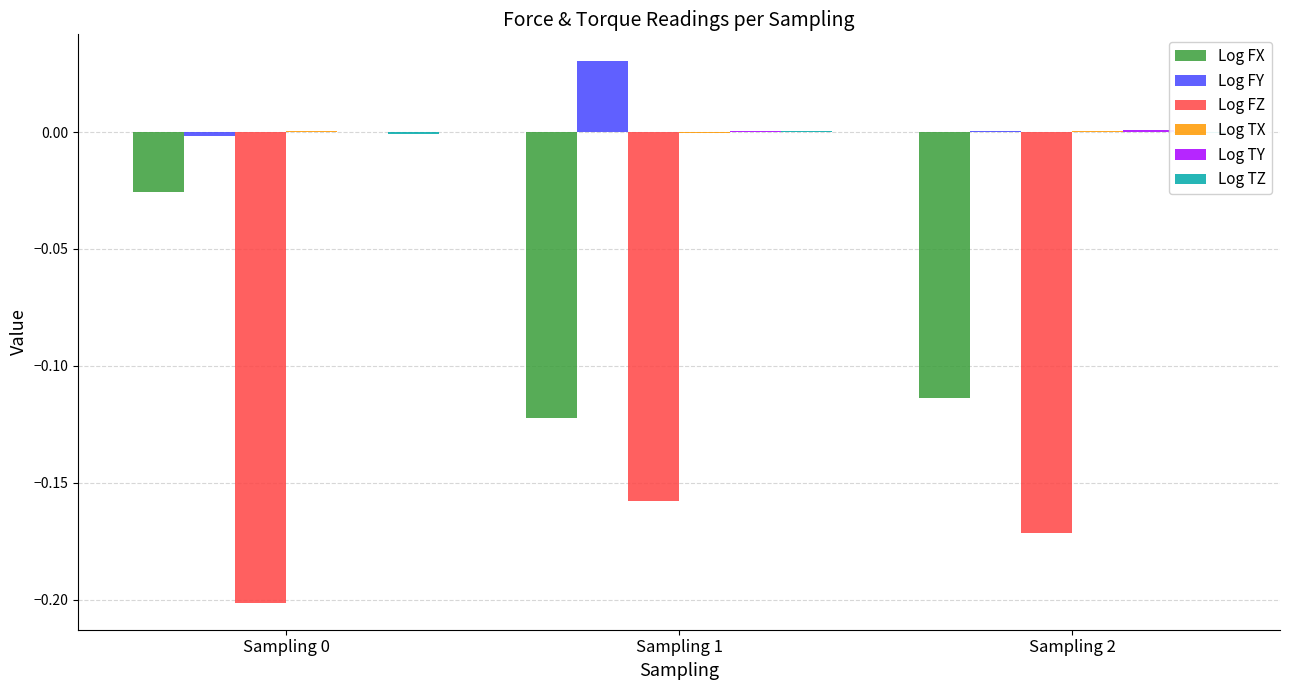

How many distinct data groups are displayed?

6